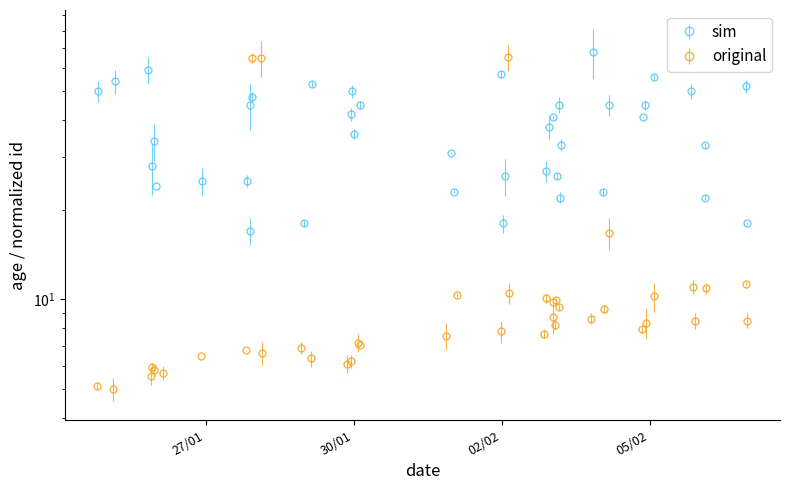

How many times do original and sim cross each other?

4